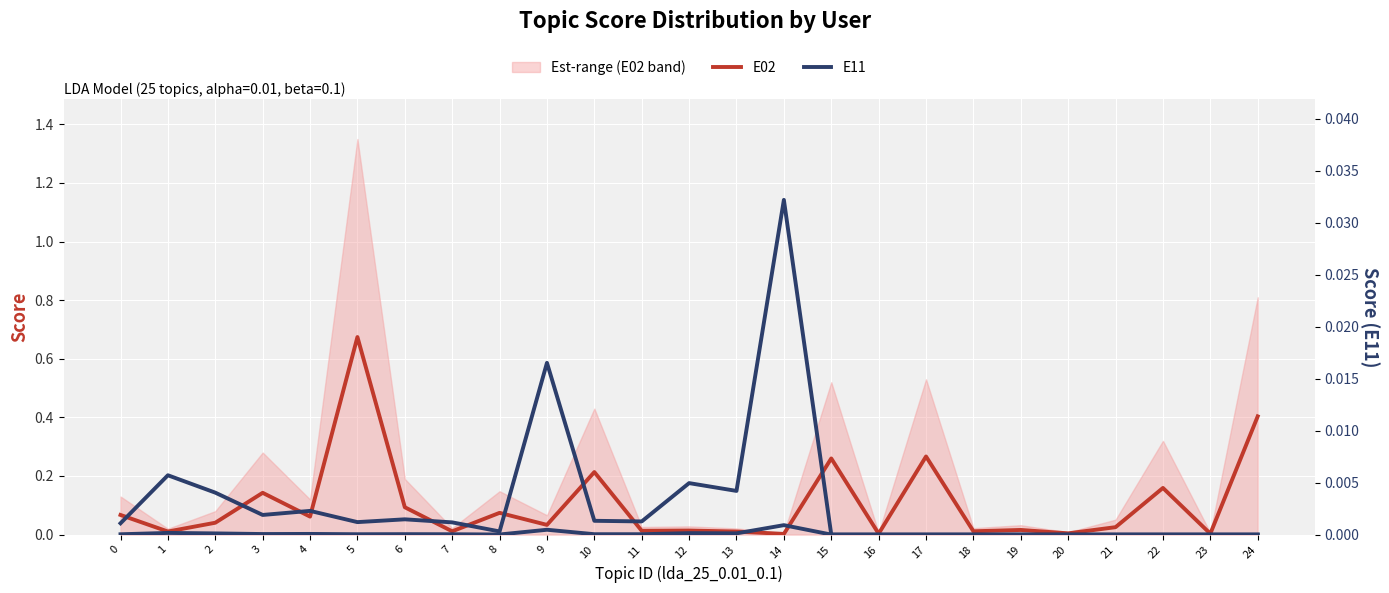

How many interior local peaks does the E02 series have?

9